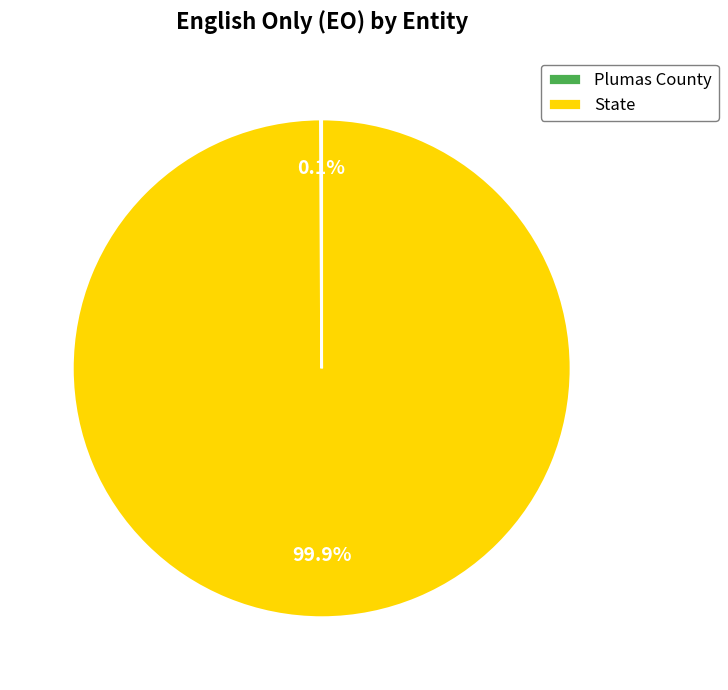

What percentage is the State slice, to the nearest percent?

100%